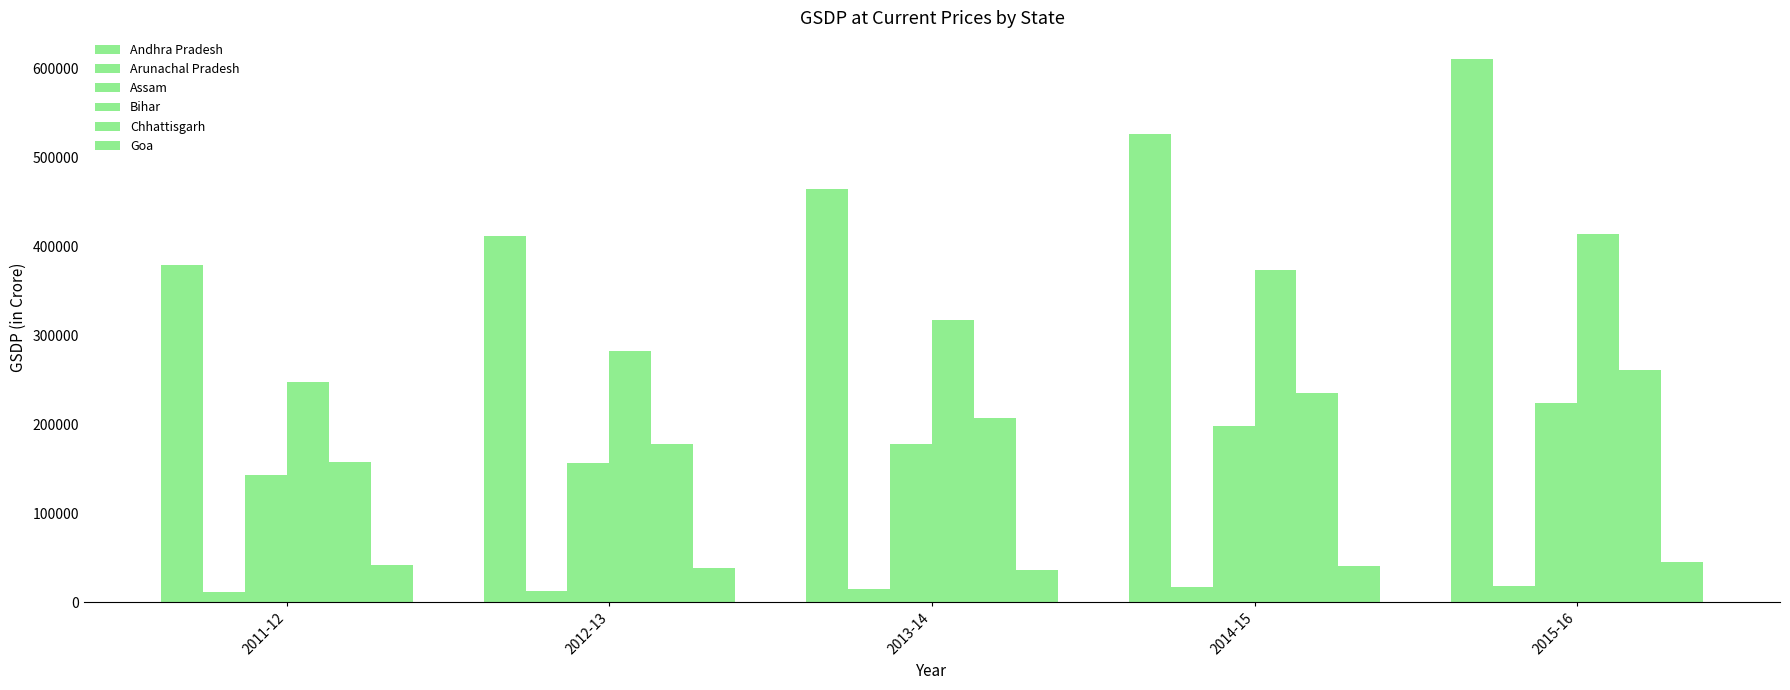

What is the average value of the Arunachal Pradesh series?

14751